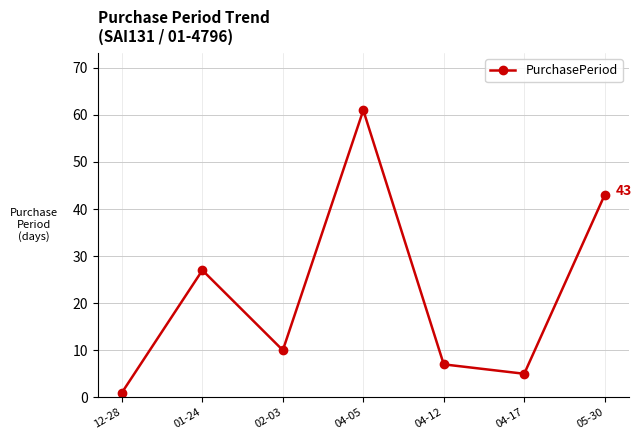

How many data points are less than 10?

3